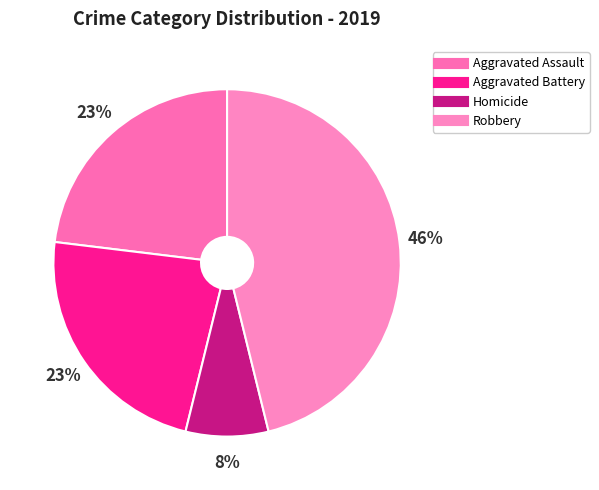

Which slice is the largest?

Robbery